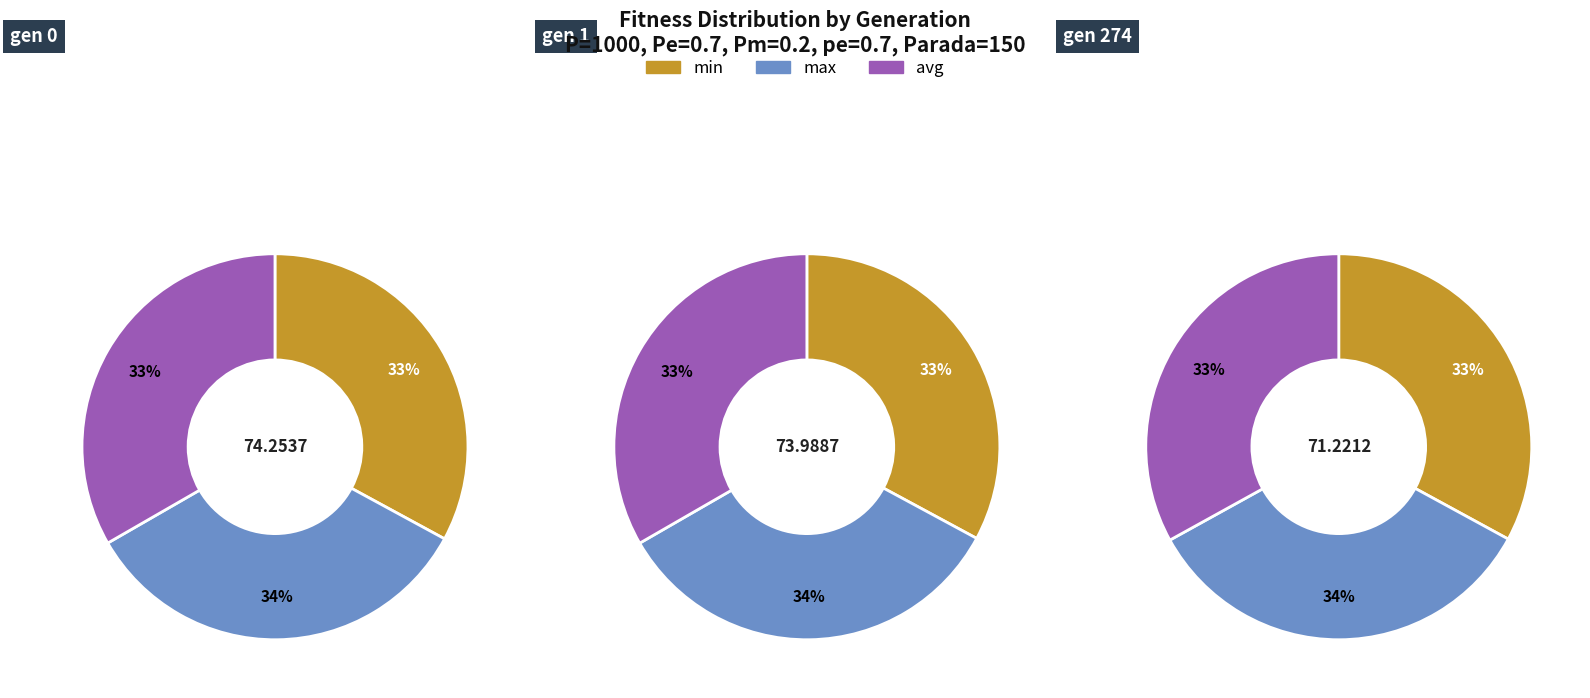

What portion of the pie excludes gen 0?

66.2%